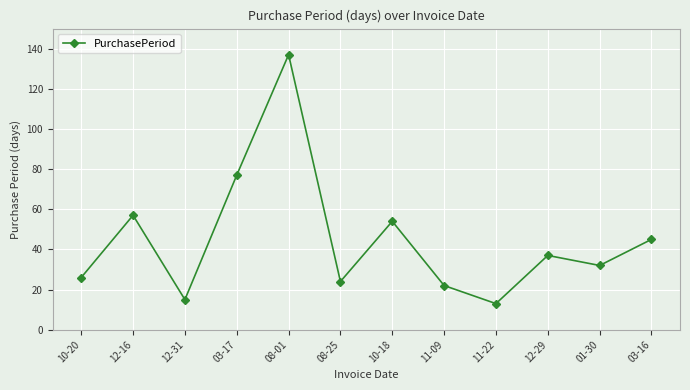

How many lines are shown in the chart?

1